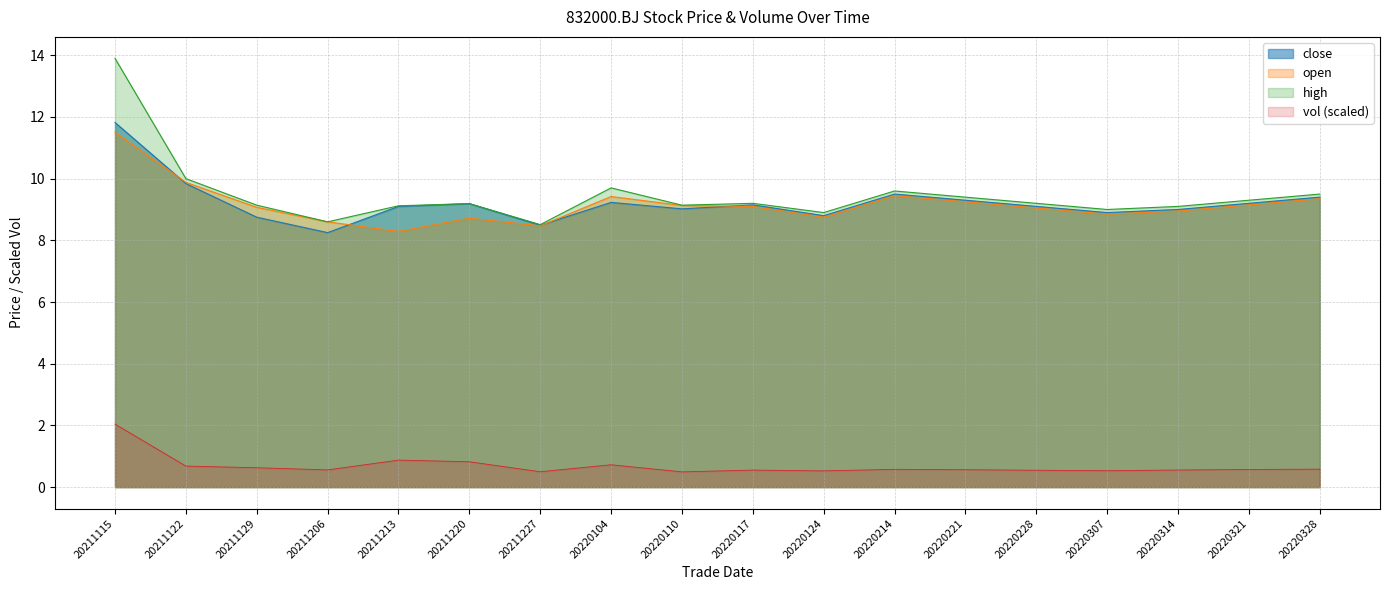

At which category does open reach its first local peak?

20211220